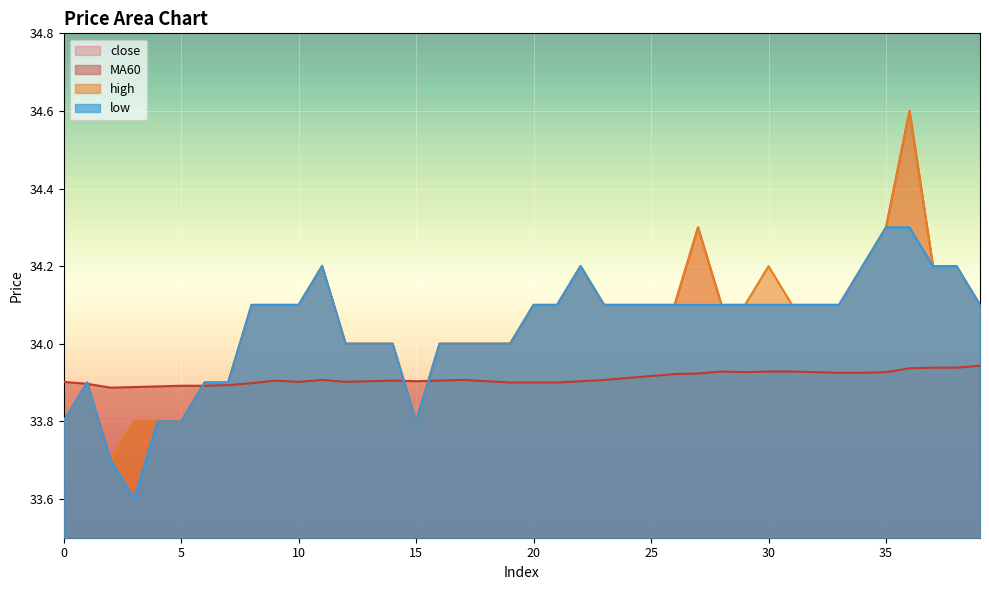

What is the average value of the high series?

34.1